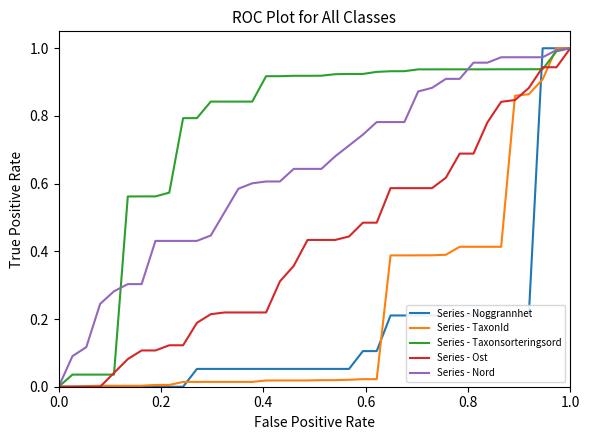

How many lines are shown in the chart?

5